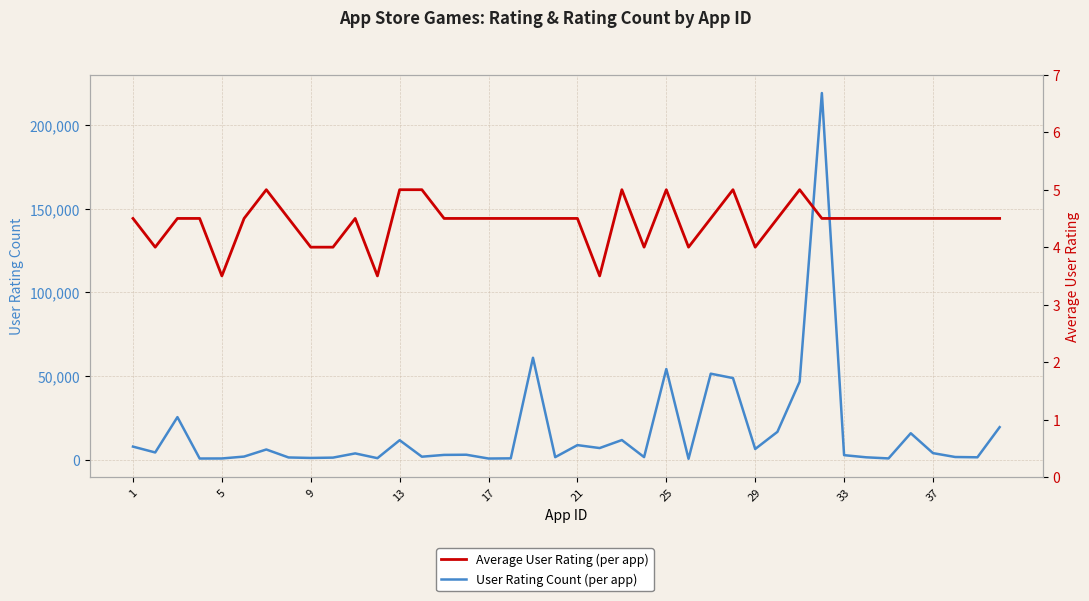

Does the chart have visible grid lines?

Yes